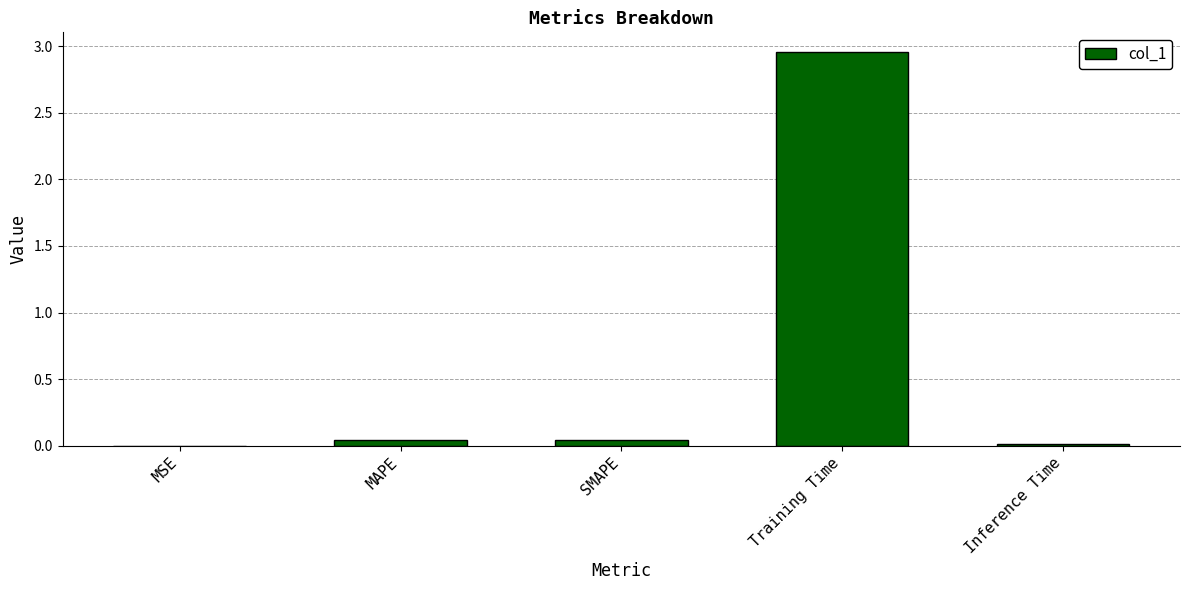

At which category does the chart reach its peak across all series?

Training Time